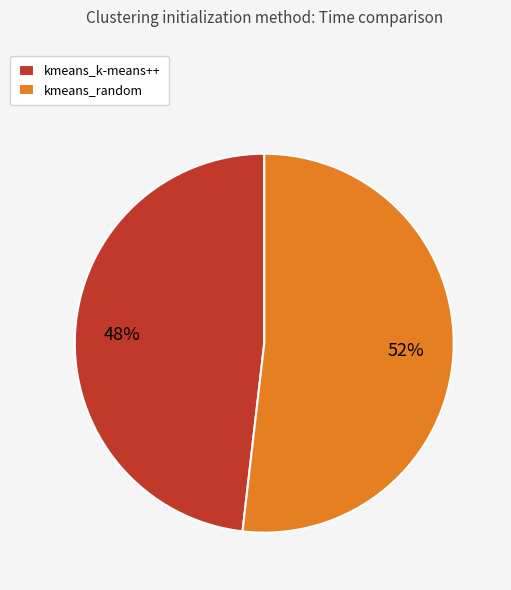

Count the number of slices in the pie.

2